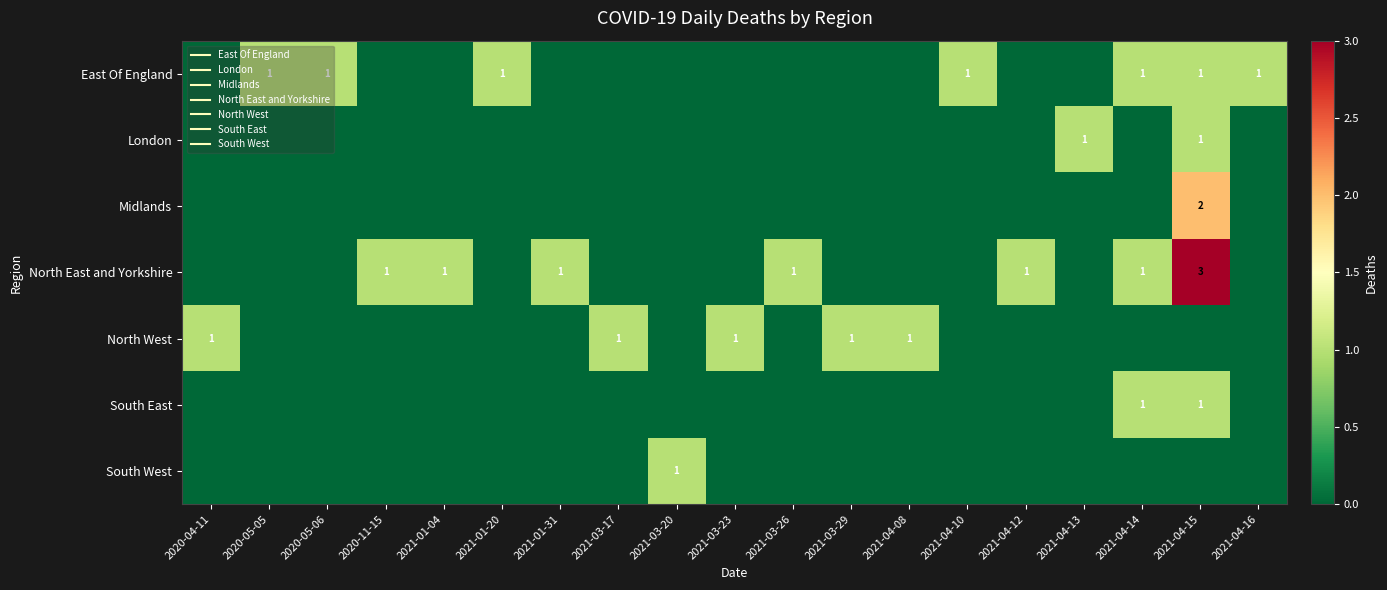

Which series has the largest range (max minus min)?

North East and Yorkshire